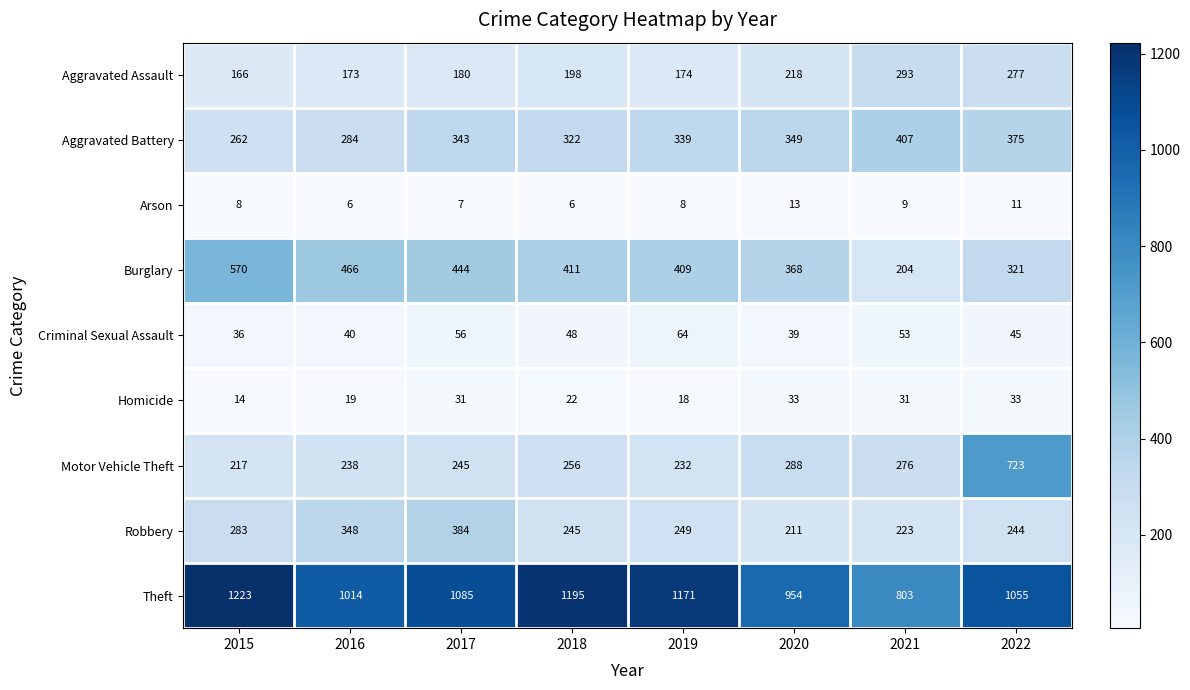

Rank the series at 2021 from highest to lowest value.

Theft, Aggravated Battery, Aggravated Assault, Motor Vehicle Theft, Robbery, Burglary, Criminal Sexual Assault, Homicide, Arson